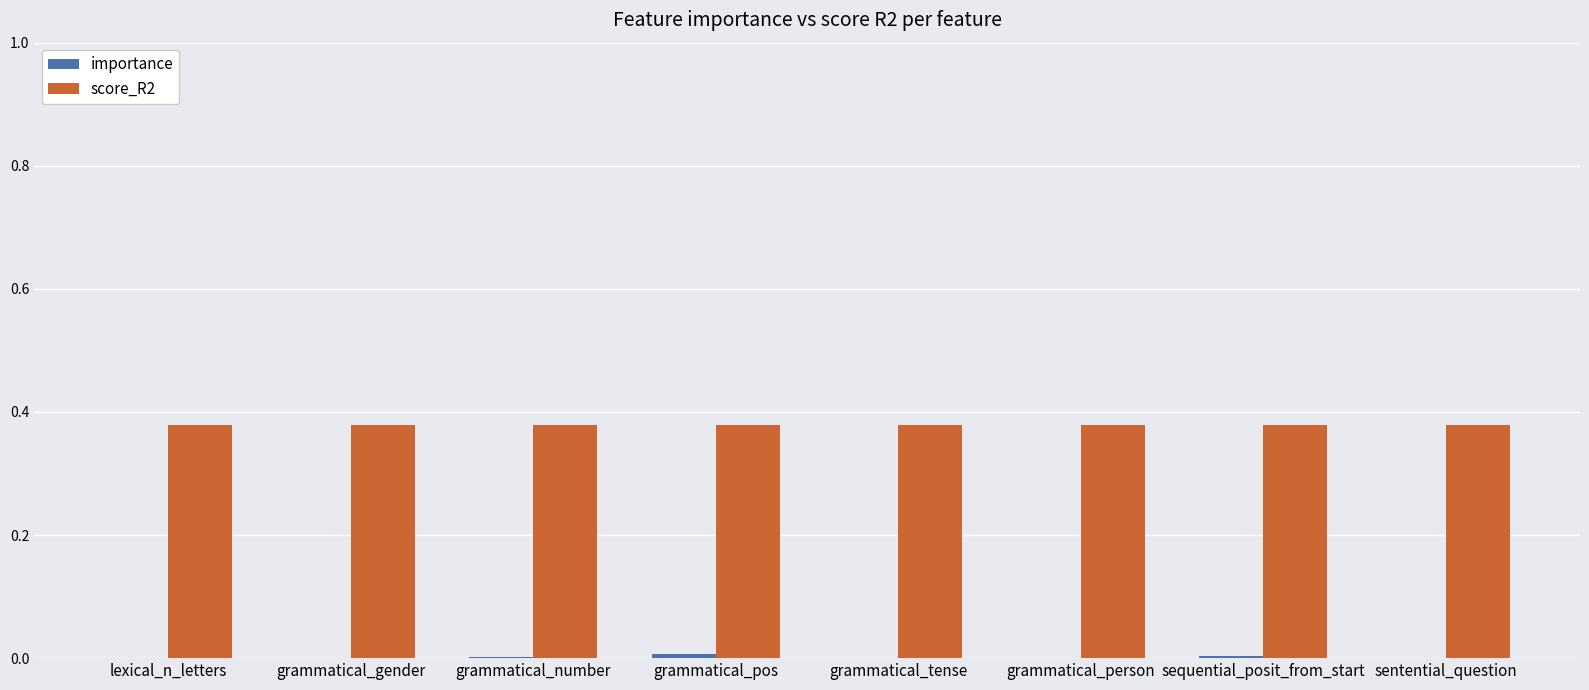

How many groups of bars are there?

8